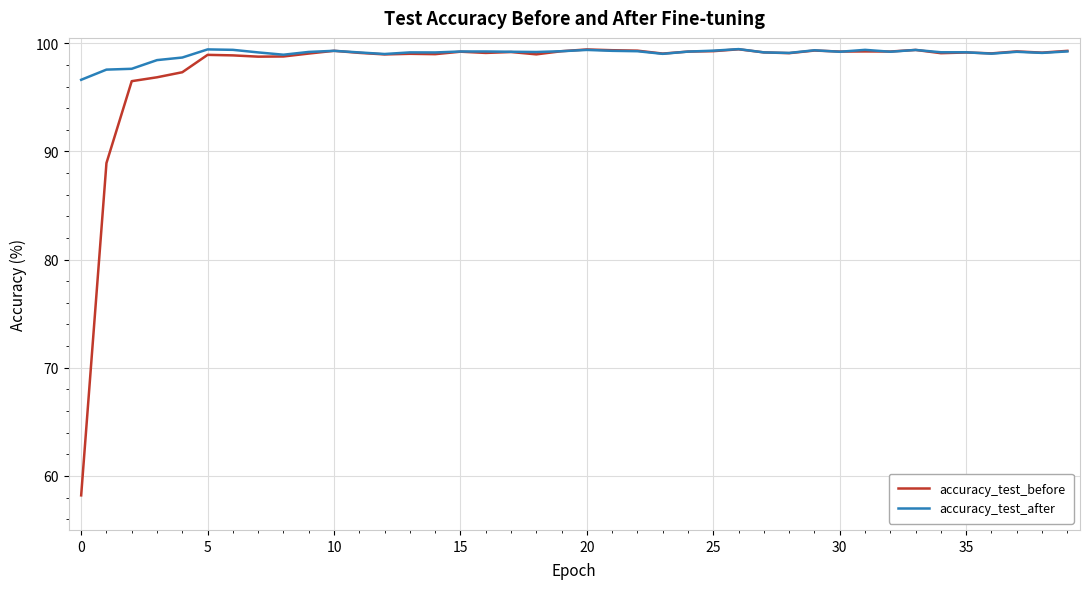

Rank the series by their average value, from lowest to highest.

accuracy_test_before, accuracy_test_after